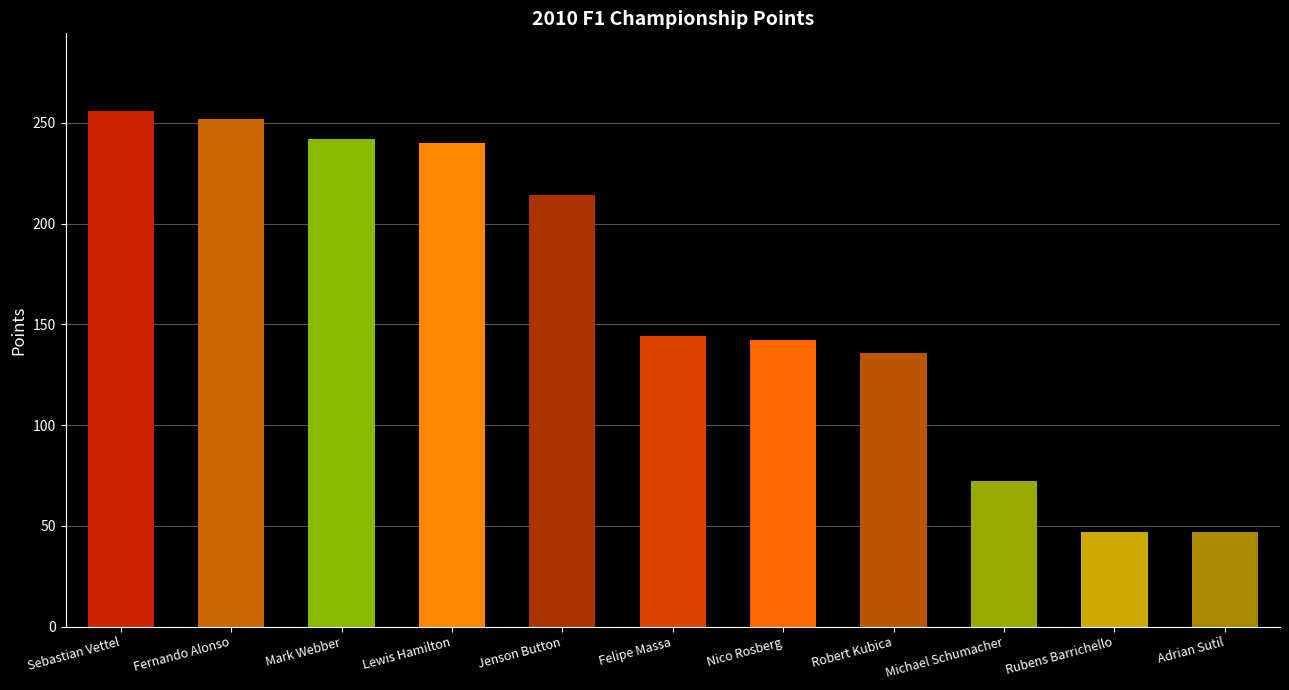

How many bars are there in total?

11